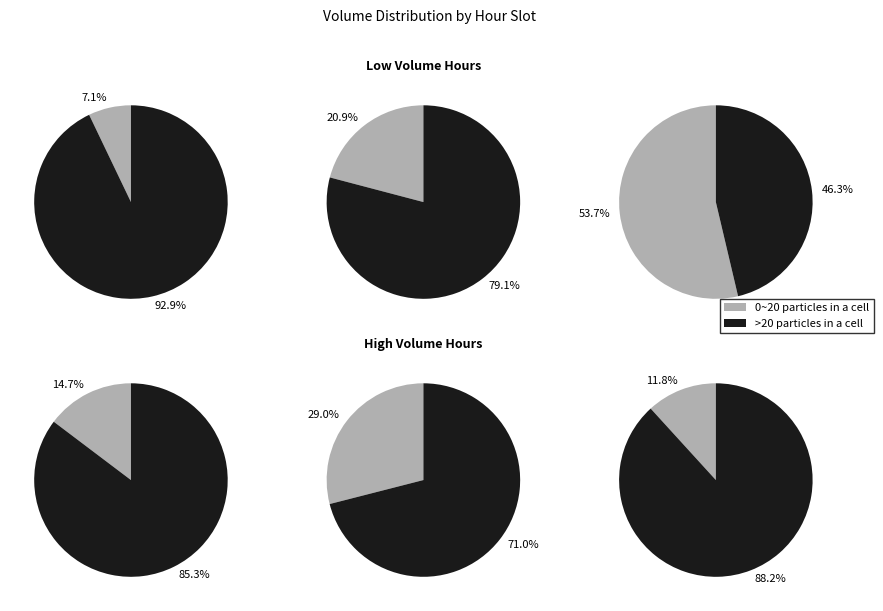

True or false: 9 accounts for 18% of the total.

False